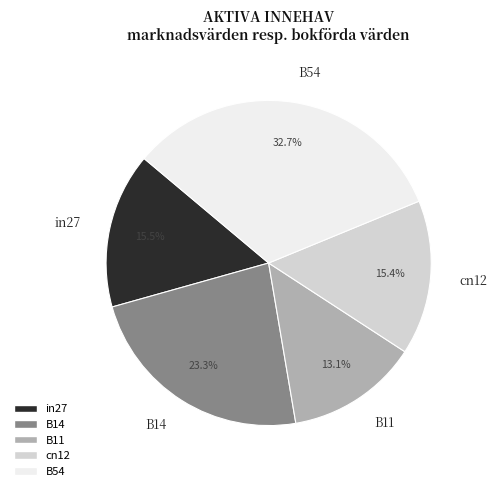

What percentage is the B54 slice, to the nearest percent?

33%